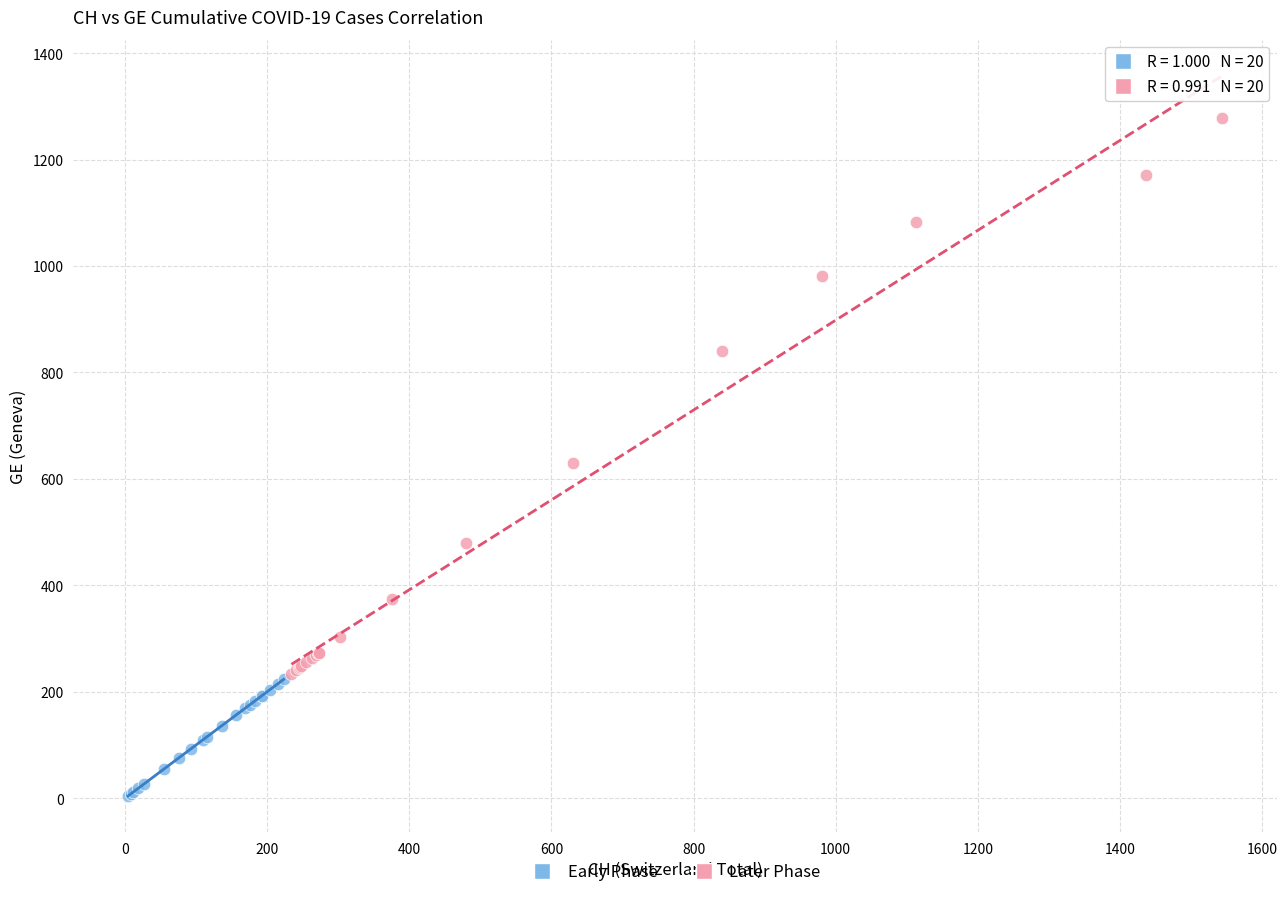

Which series reaches the minimum Y coordinate?

Early Phase